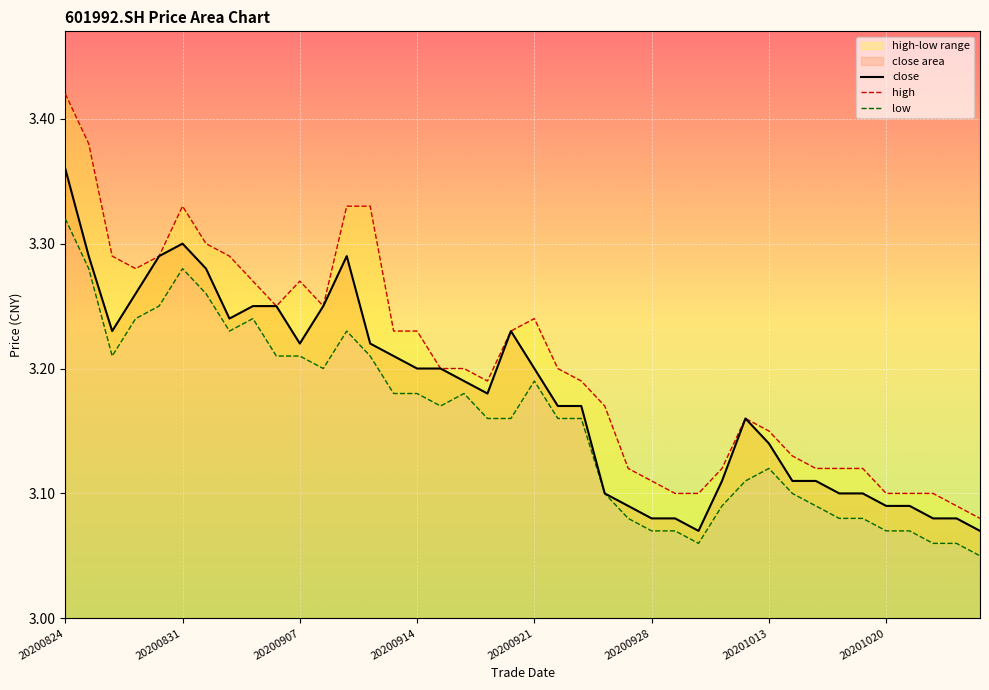

The value of low at 20201016 is 0.7. True or false?

False